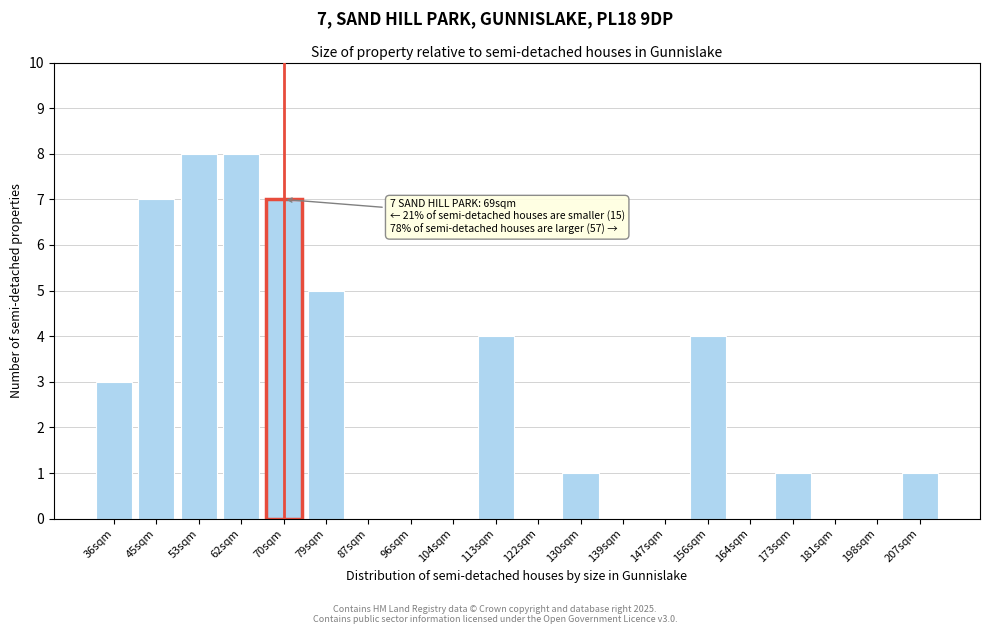

Reading left to right, list all the values displayed in this chart.

36sqm=3	45sqm=7	53sqm=8	62sqm=8	70sqm=7	79sqm=5	87sqm=0	96sqm=0	104sqm=0	113sqm=4	122sqm=0	130sqm=1	139sqm=0	147sqm=0	156sqm=4	164sqm=0	173sqm=1	181sqm=0	198sqm=0	207sqm=1